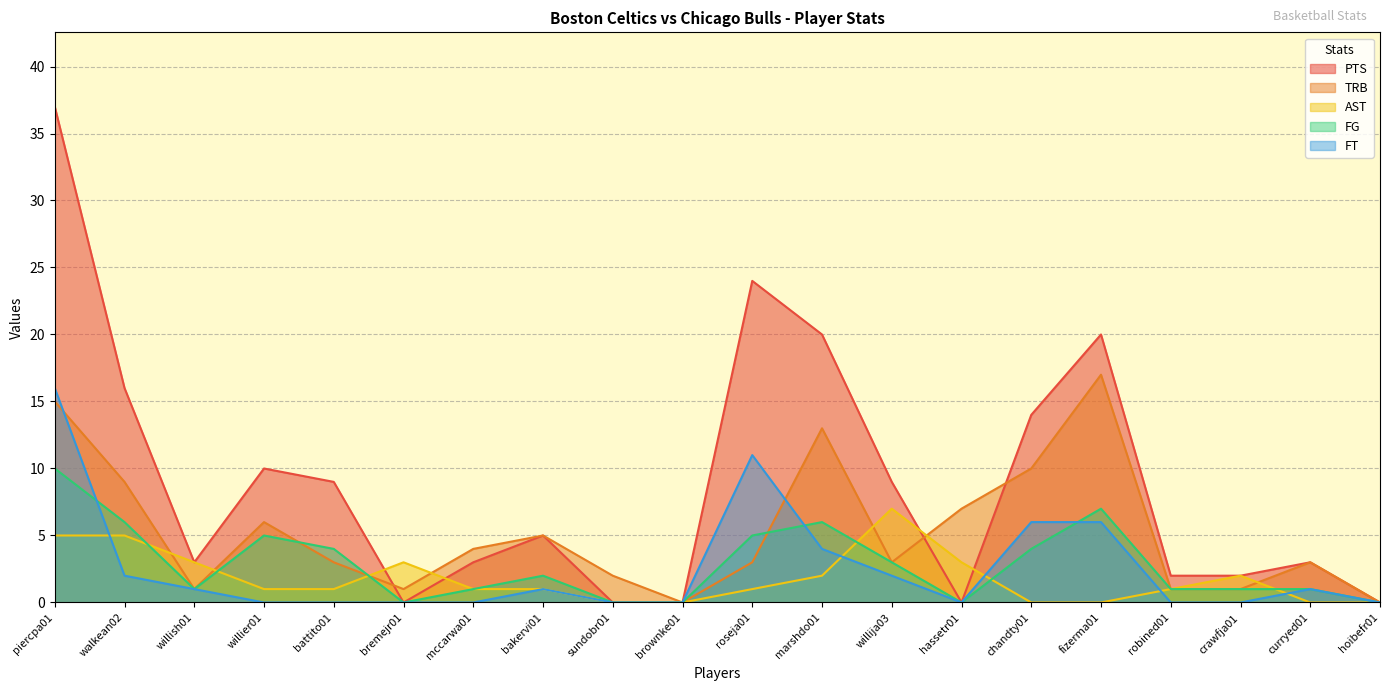

What is the sum of the AST values at willija03 and brownke01?

7